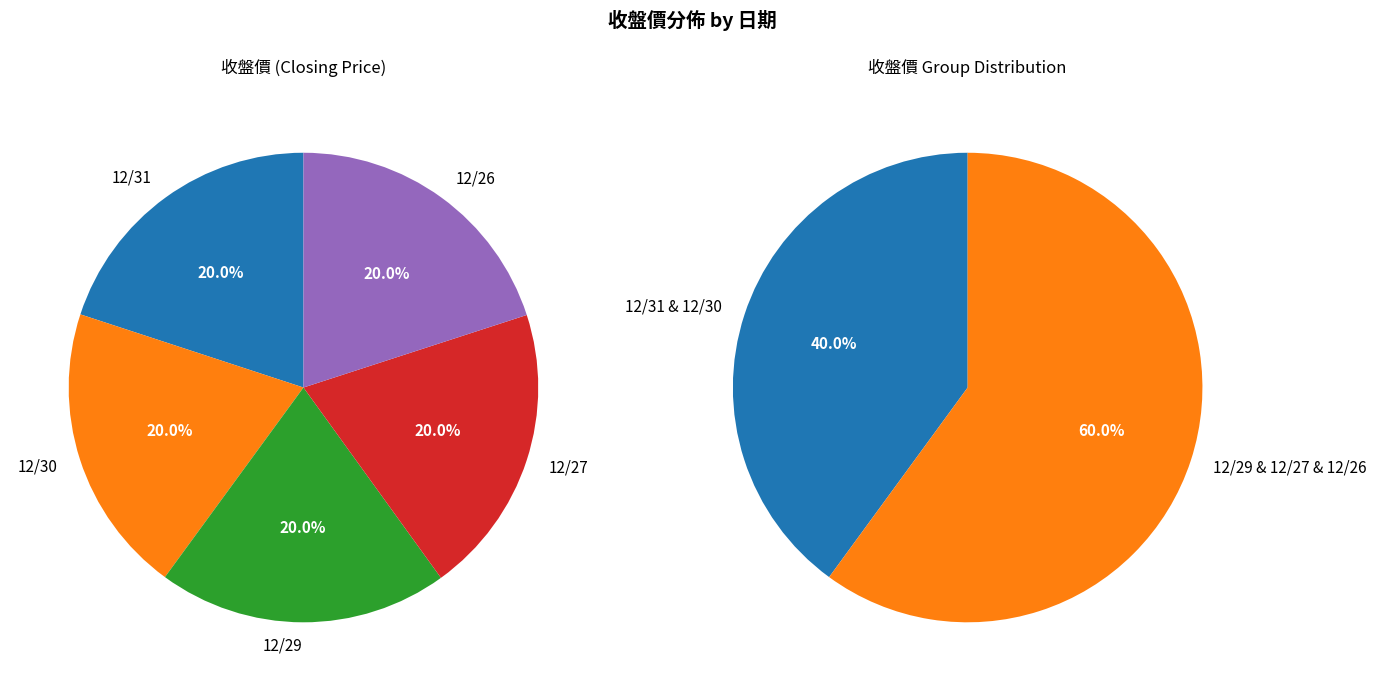

To the nearest percent, what portion does 12/26 represent?

20%